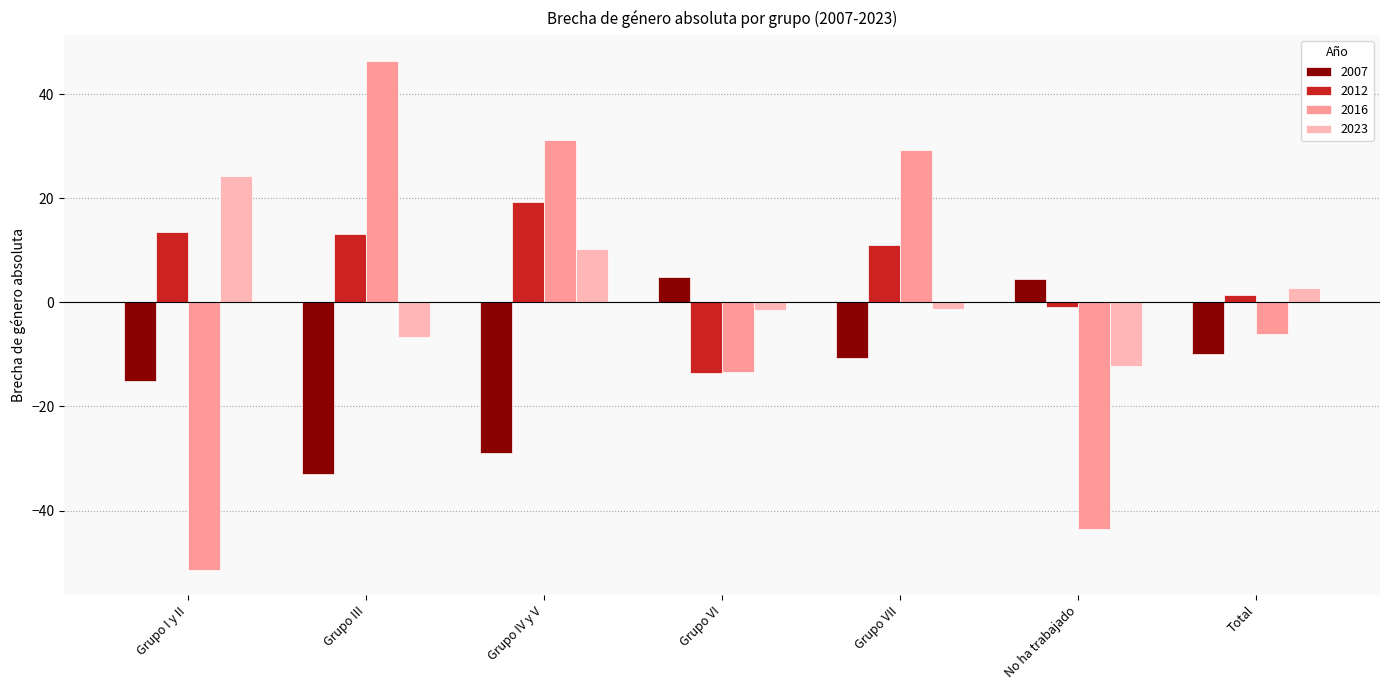

How many positive values does the 2023 series have?

3